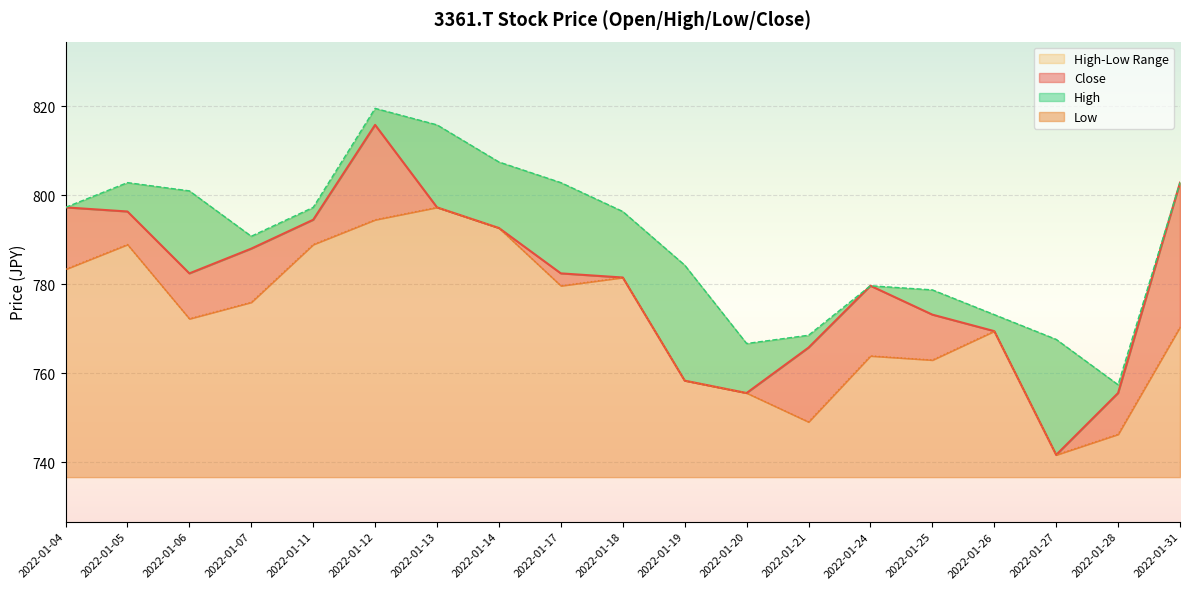

What value does the High series have at 2022-01-06?

800.9